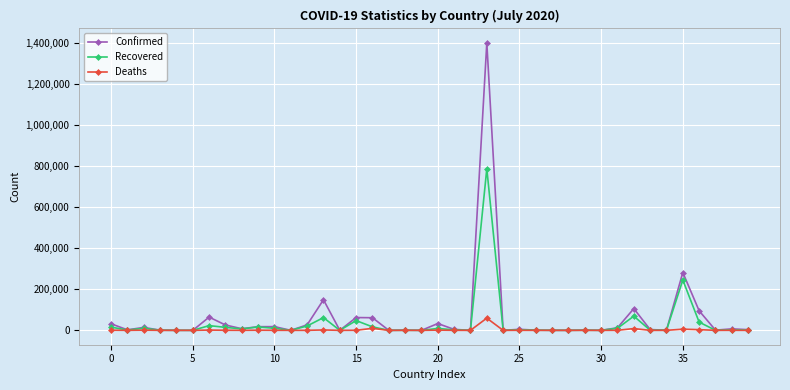

Which series has the largest range (max minus min)?

Confirmed